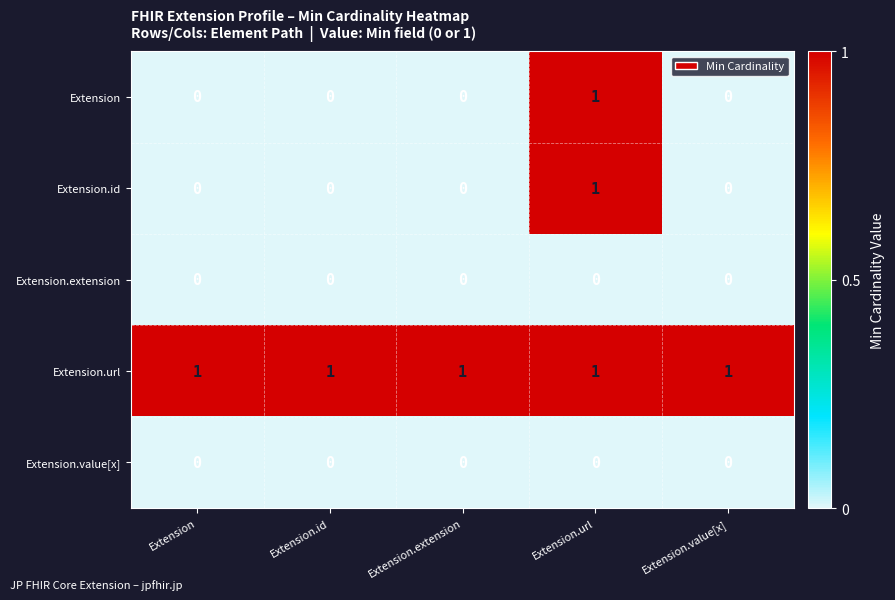

At which category is the sum across all series the highest?

Extension.url